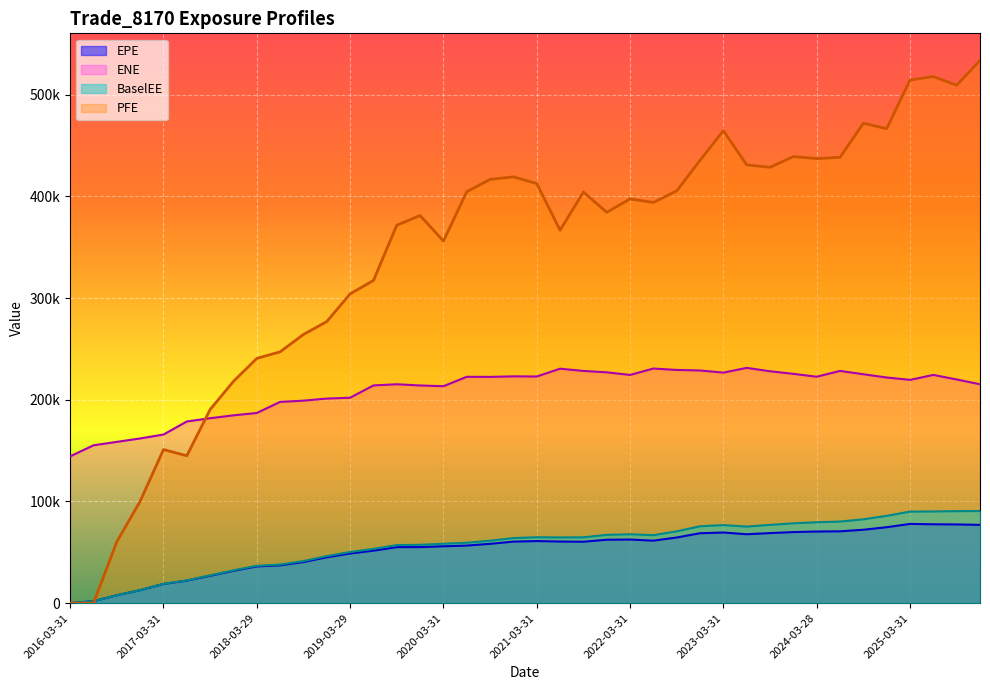

Where is the first local minimum for ENE?

2020-03-31